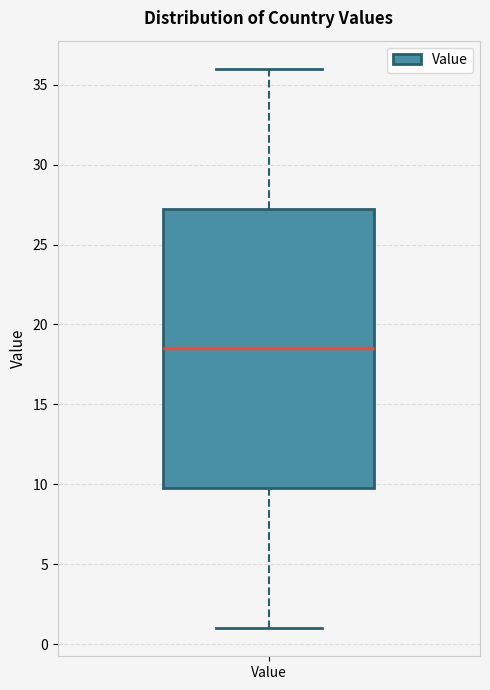

Where is the upper edge of the box for Value on the y-axis? The values are not printed on the chart, so give them approximately, as read against the axis.

27.5